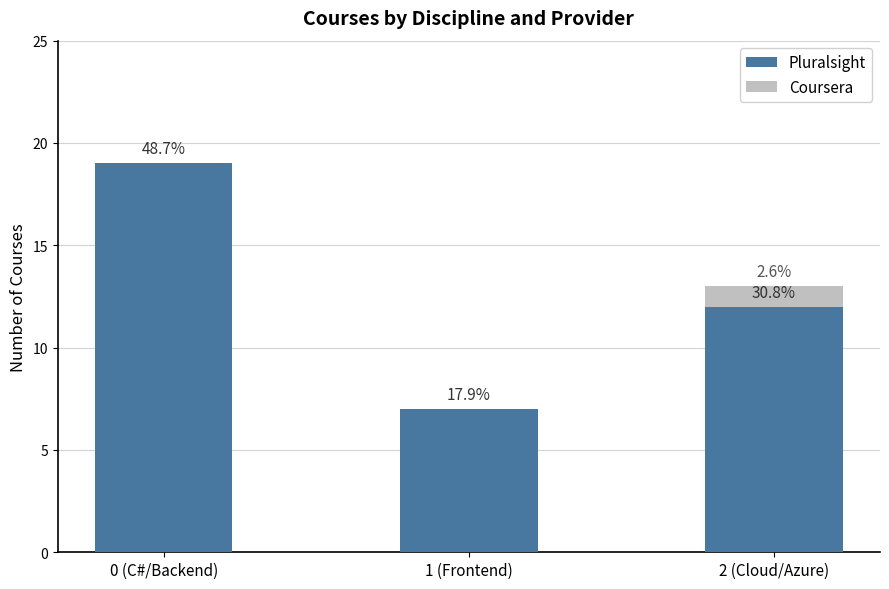

What position from the left is 2 (Cloud/Azure)?

3